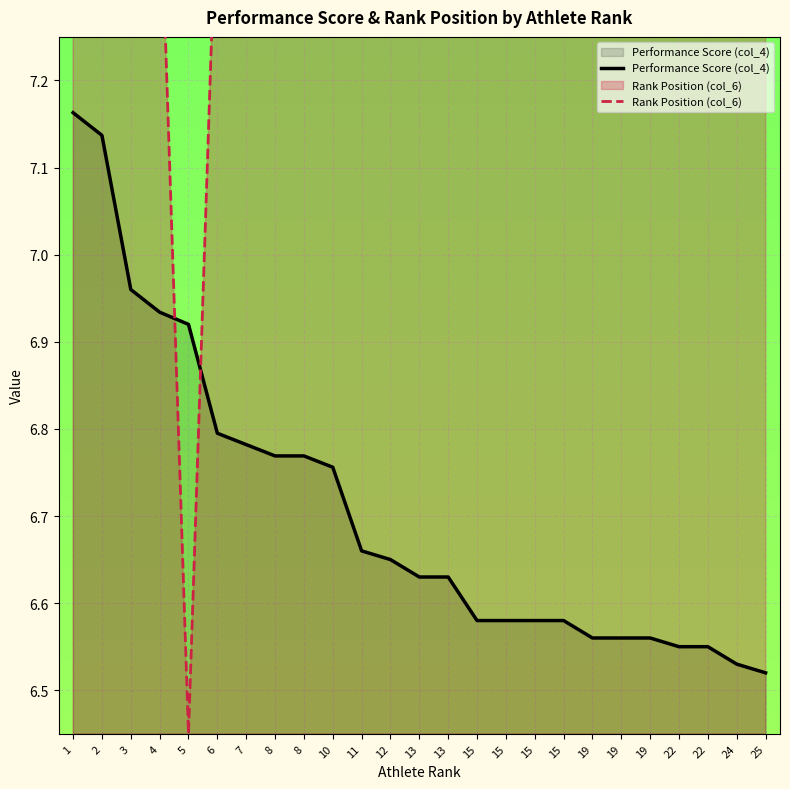

The Performance Score (col_4) series shows 11.8 at 13. True or false?

False